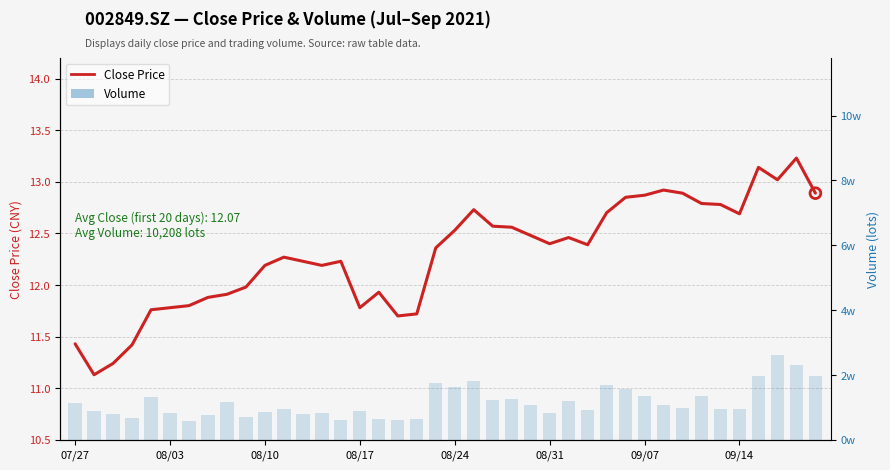

Which series reaches the minimum Y coordinate?

close